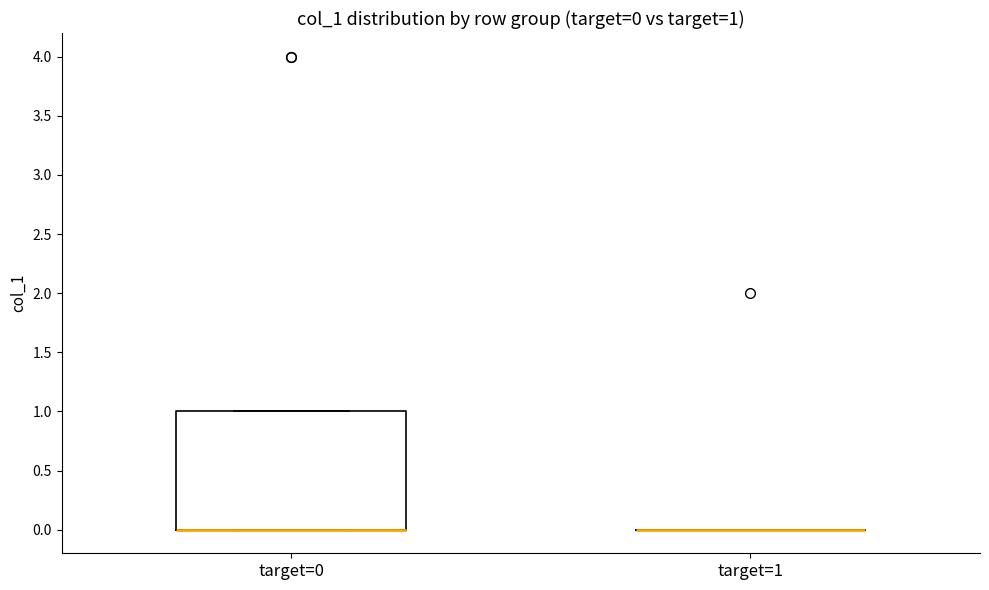

Which box is the tallest, from its lower edge to its upper edge?

target=0